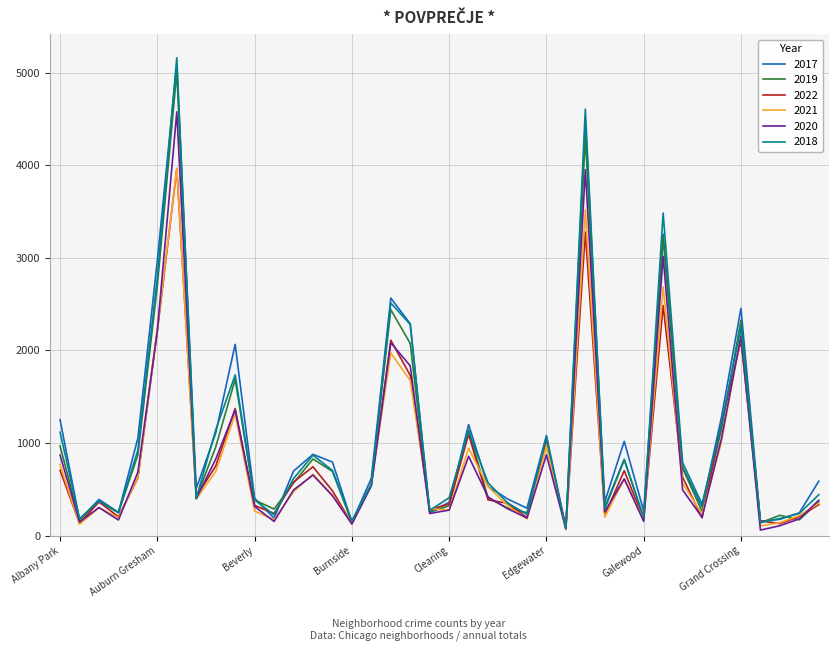

Which series has the widest spread of values?

2018